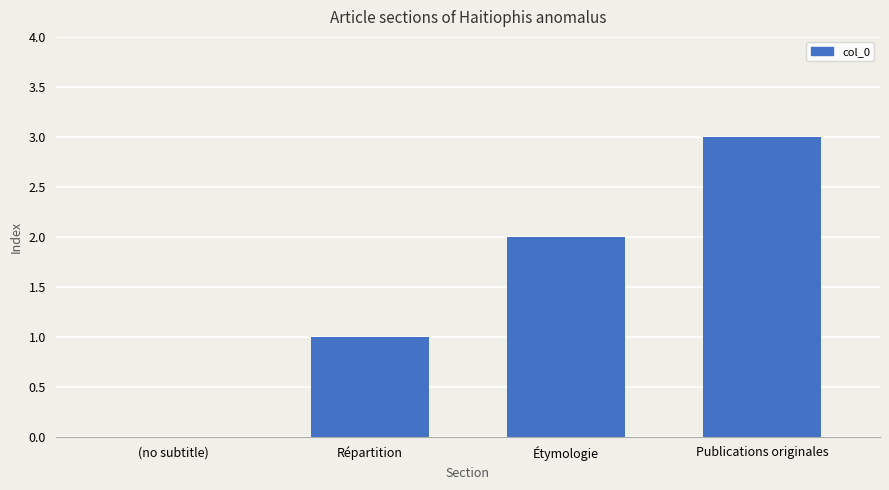

Count the number of data series in this chart.

1